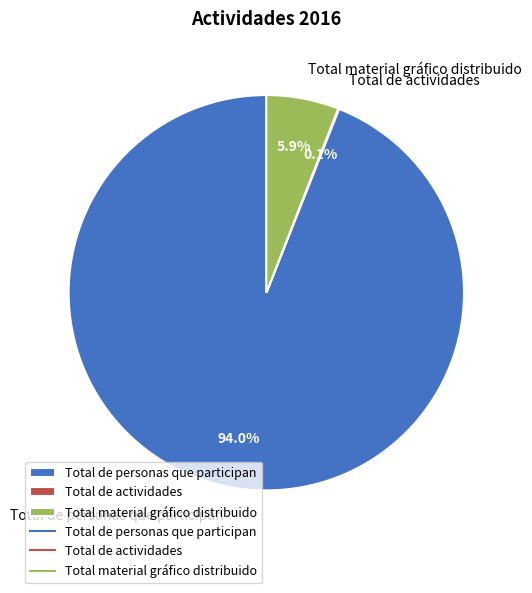

Does any single category account for the majority?

Yes